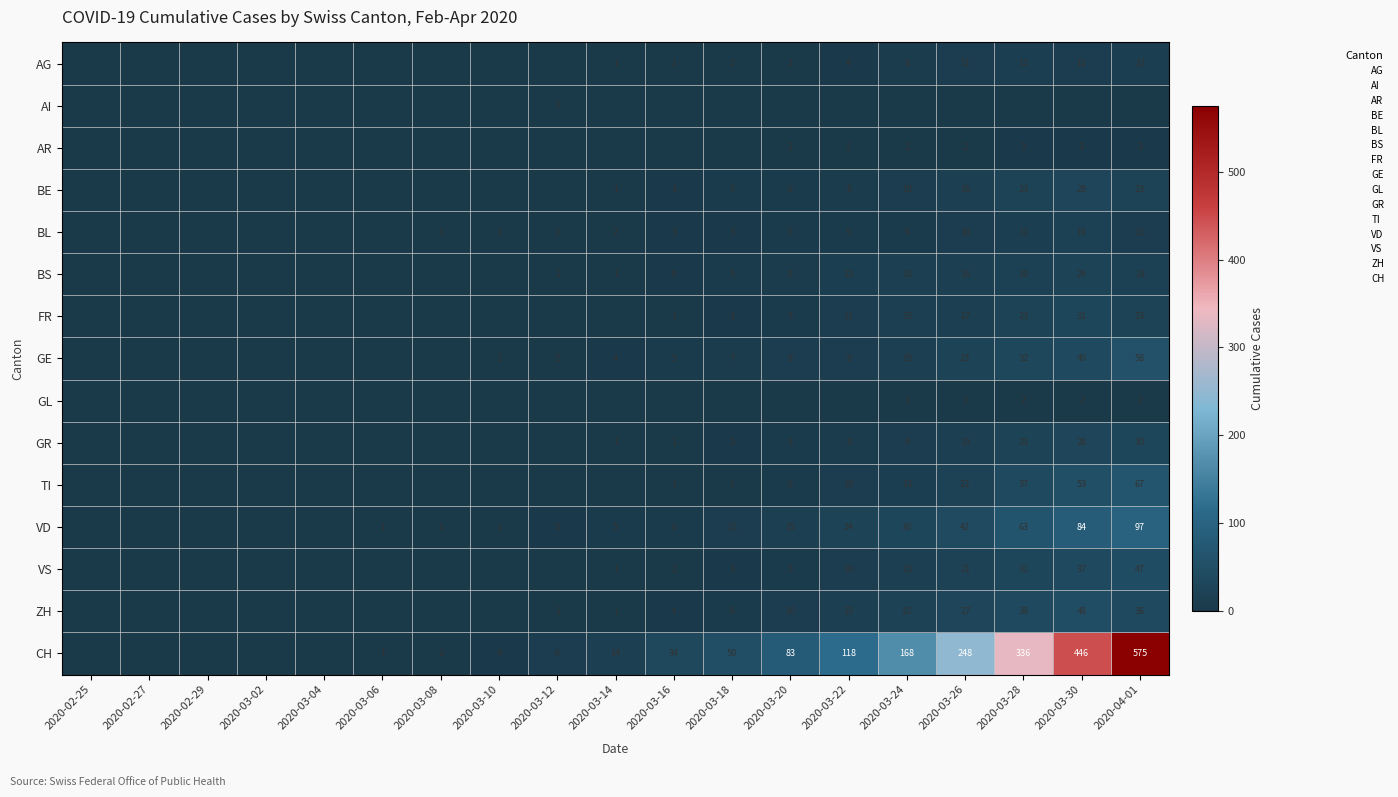

List the series in order of their peak value, highest first.

CH, VD, TI, GE, ZH, VS, FR, GR, BE, BS, BL, AG, AR, GL, AI